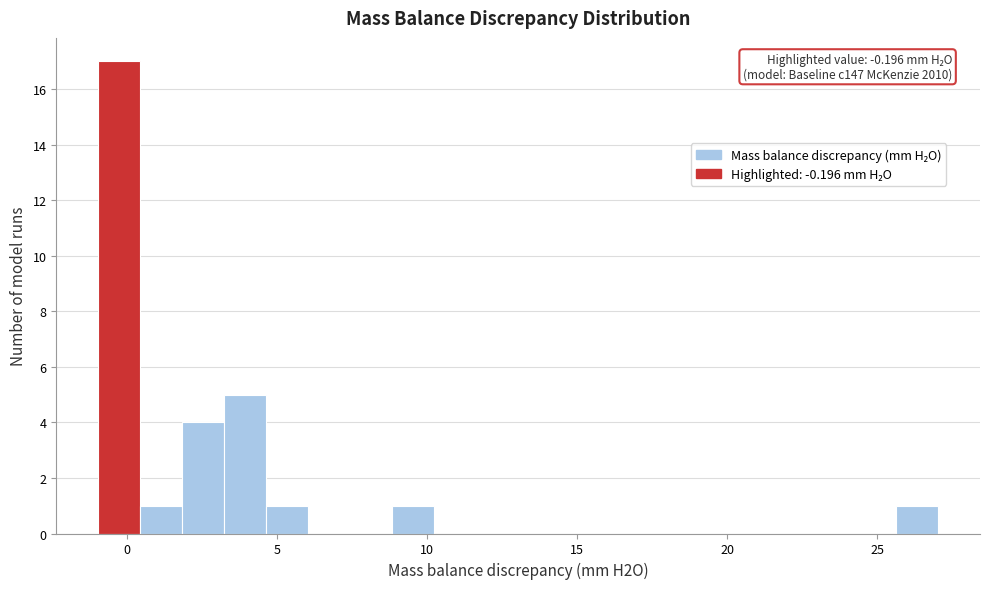

Around what value on the x-axis is the tallest bar? Give the approximate position of its centre, as read against the axis.

-0.5